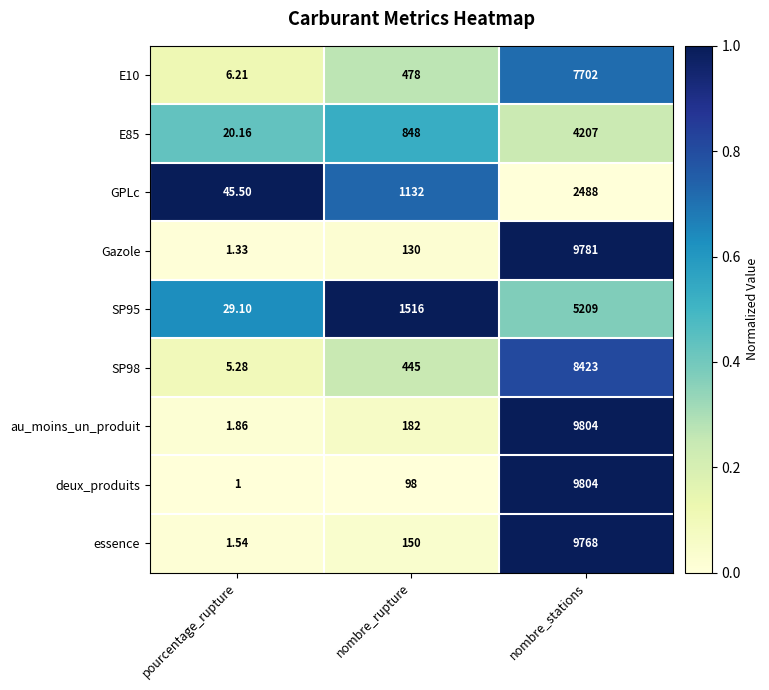

Which label corresponds to the largest value in the chart?

nombre_stations